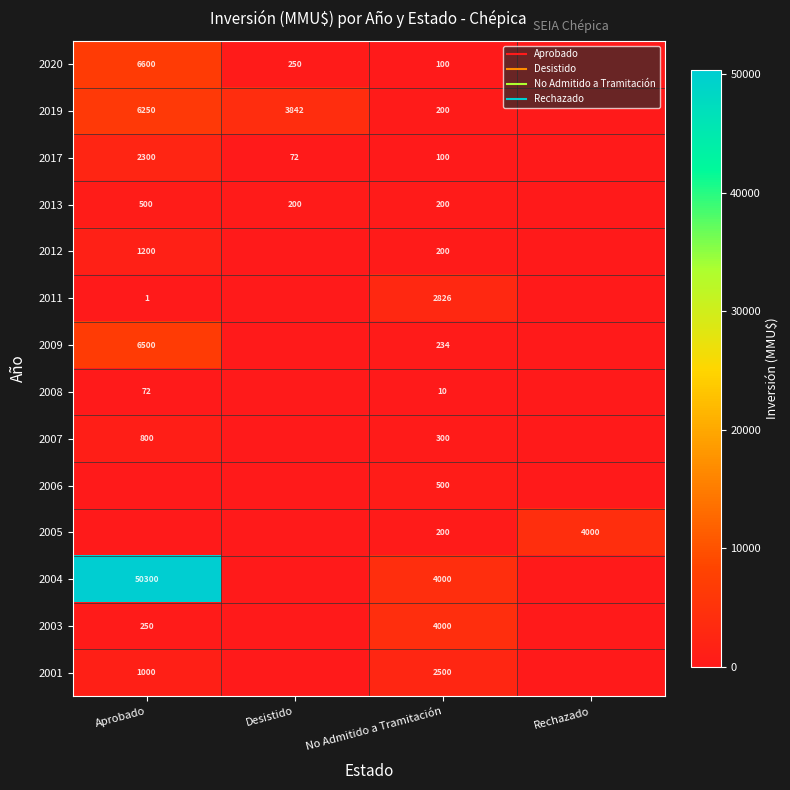

What is the highest value of the 2008 series?

72